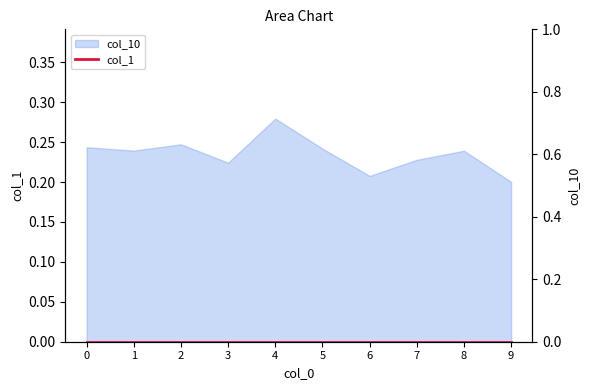

Reading left to right, list all the values displayed in this chart.

0=0.2	1=0.2	2=0.2	3=0.2	4=0.3	5=0.2	6=0.2	7=0.2	8=0.2	9=0.2